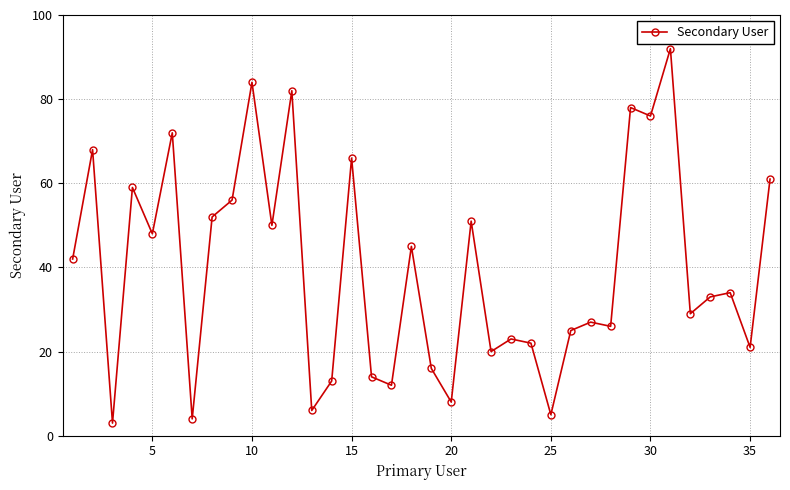

What is the value of the 32nd point from the left?

29